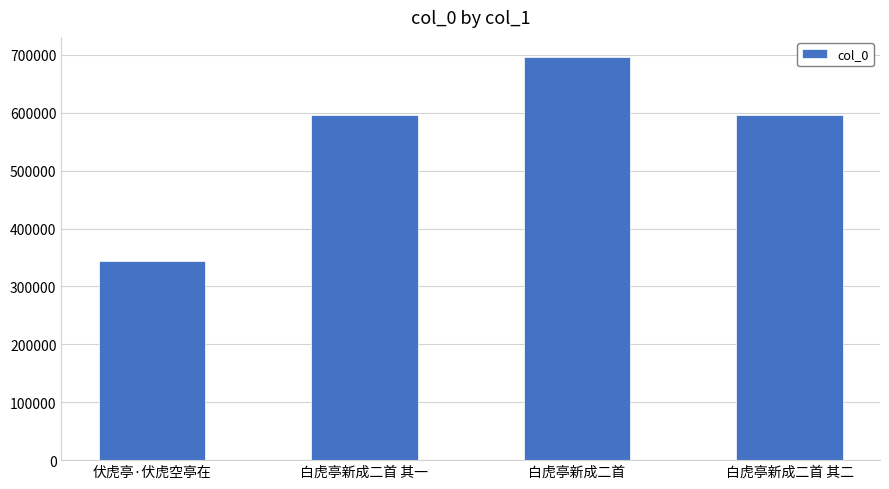

True or false: the data shows 595495 at 白虎亭新成二首 其一.

True